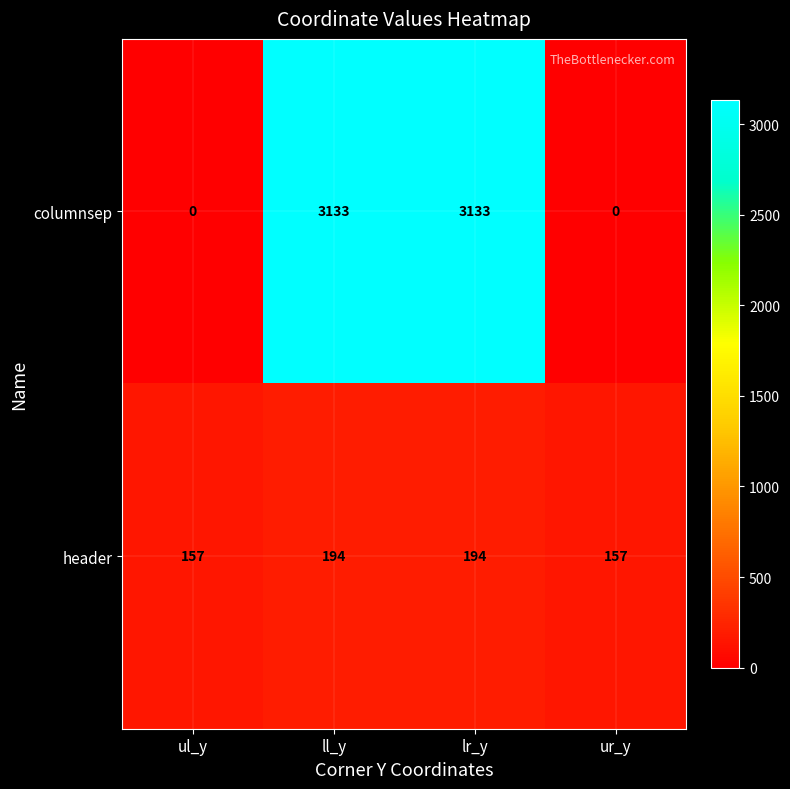

Rank the series by their average value, from highest to lowest.

columnsep, header